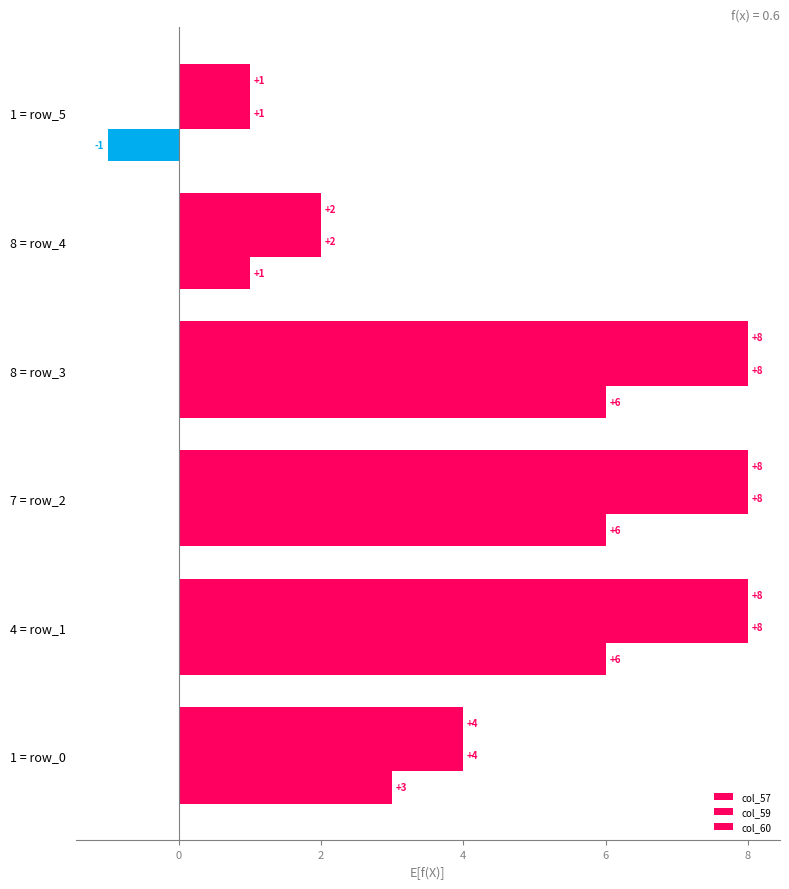

What is the difference between the maximum and minimum values in the col_59 series?

7